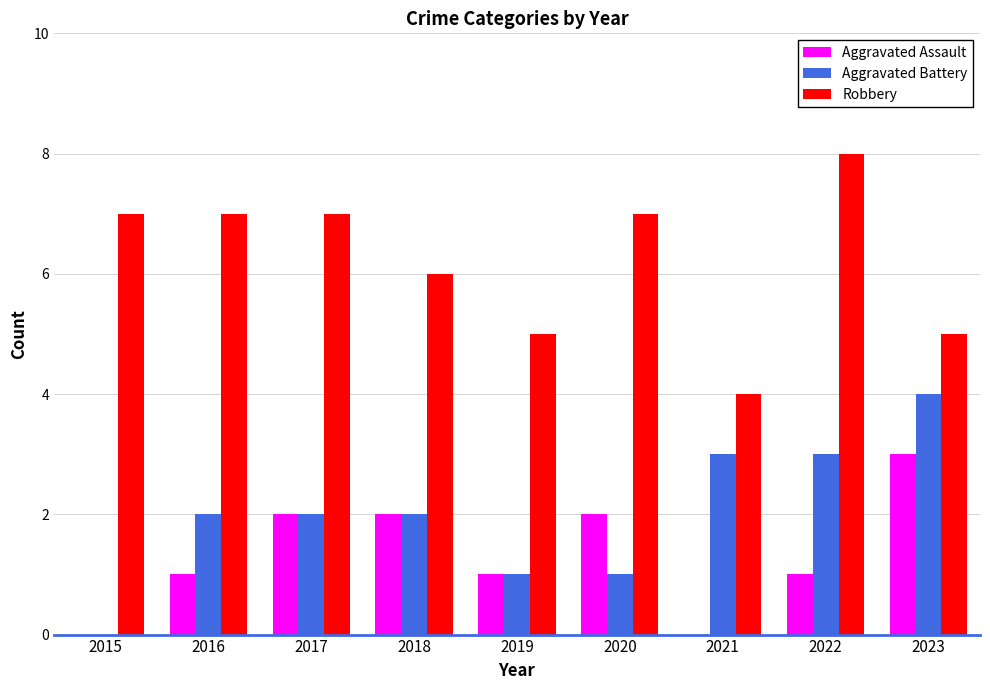

How many distinct data groups are displayed?

3